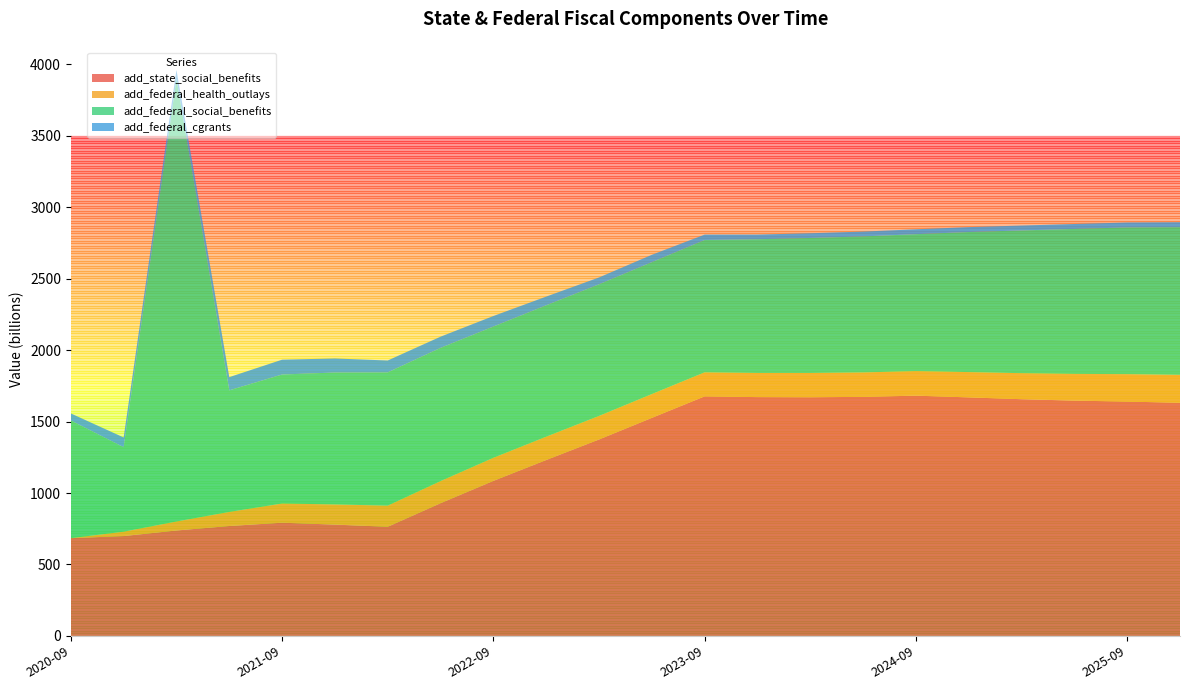

Reading left to right, transcribe all the data shown in this chart.

add_state_social_benefits: 2020-09-30=683.9	2020-12-31=698.7	2021-03-31=737.7	2021-06-30=769.0	2021-09-30=792.2	2021-12-31=778.9	2022-03-31=763.7	2022-06-30=928.6	2022-09-30=1084.9	2022-12-31=1230.9	2023-03-31=1374.6	2023-06-30=1525.9	2023-09-30=1676.5	2023-12-31=1671.3	2024-03-31=1670.3	2024-06-30=1673.0	2024-09-30=1681.4	2024-12-31=1669.3	2025-03-31=1656.6	2025-06-30=1646.7	2025-09-30=1639.9	2025-12-31=1631.7
add_federal_health_outlays: 2020-09-30=0.0	2020-12-31=30.7	2021-03-31=63.0	2021-06-30=98.6	2021-09-30=134.4	2021-12-31=141.2	2022-03-31=148.0	2022-06-30=154.8	2022-09-30=161.5	2022-12-31=163.2	2023-03-31=164.8	2023-06-30=166.5	2023-09-30=168.2	2023-12-31=169.1	2024-03-31=170.1	2024-06-30=171.0	2024-09-30=172.0	2024-12-31=177.0	2025-03-31=182.1	2025-06-30=187.1	2025-09-30=192.2	2025-12-31=195.6
add_federal_social_benefits: 2020-09-30=823.8	2020-12-31=591.1	2021-03-31=3098.3	2021-06-30=851.0	2021-09-30=902.9	2021-12-31=923.3	2022-03-31=932.7	2022-06-30=932.4	2022-09-30=918.7	2022-12-31=919.8	2023-03-31=921.4	2023-06-30=923.3	2023-09-30=926.4	2023-12-31=935.8	2024-03-31=944.8	2024-06-30=952.0	2024-09-30=958.3	2024-12-31=980.4	2025-03-31=999.1	2025-06-30=1014.7	2025-09-30=1026.9	2025-12-31=1033.5
add_federal_cgrants: 2020-09-30=49.3	2020-12-31=68.2	2021-03-31=61.9	2021-06-30=92.5	2021-09-30=103.6	2021-12-31=98.2	2022-03-31=83.2	2022-06-30=78.4	2022-09-30=73.6	2022-12-31=60.7	2023-03-31=47.9	2023-06-30=51.4	2023-09-30=37.4	2023-12-31=32.5	2024-03-31=33.0	2024-06-30=33.6	2024-09-30=34.2	2024-12-31=34.2	2025-03-31=34.3	2025-06-30=34.3	2025-09-30=34.4	2025-12-31=34.5